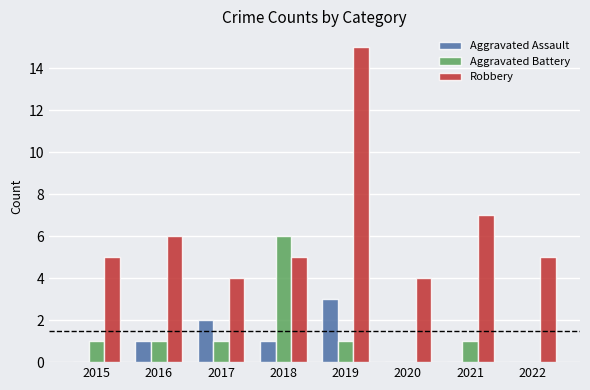

What is the total value across all series at 2016?

8